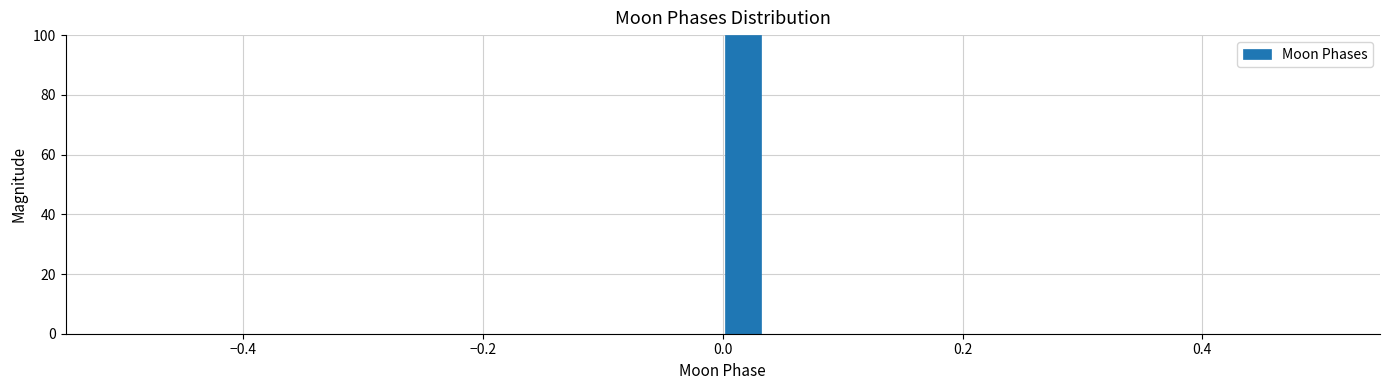

Read against the x-axis, roughly where is the centre of the tallest bar?

0.02